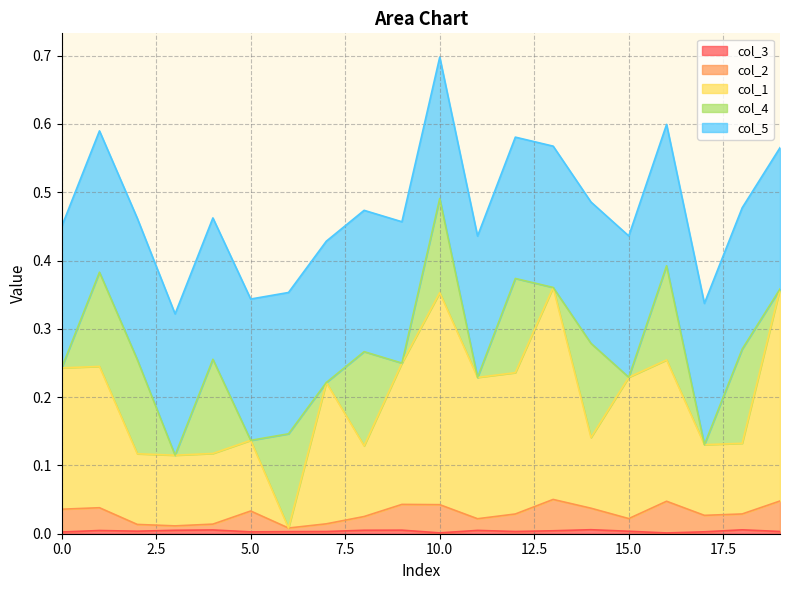

True or false: col_2 and col_1 cross at least once.

False